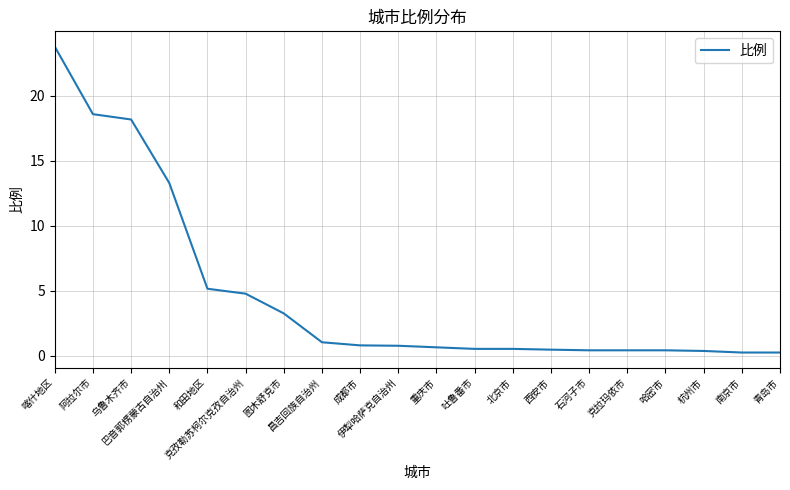

What is the value of the 5th point from the left?

5.2